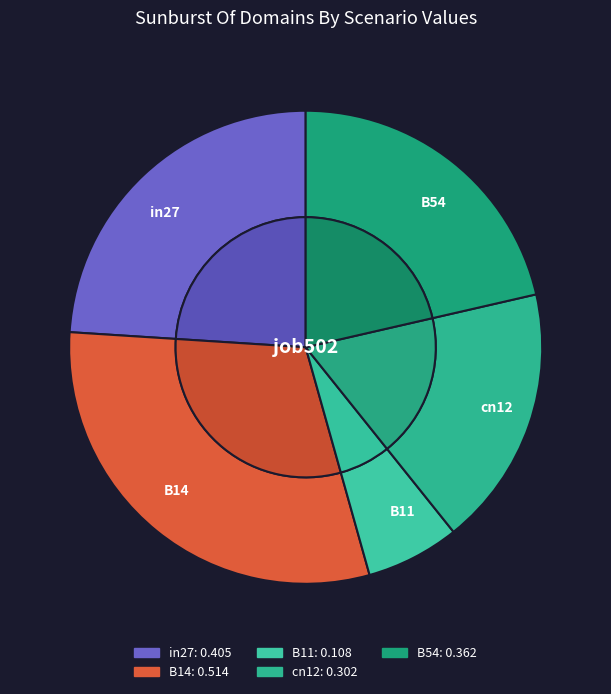

Rank the categories by value from lowest to highest.

B11, cn12, B54, in27, B14